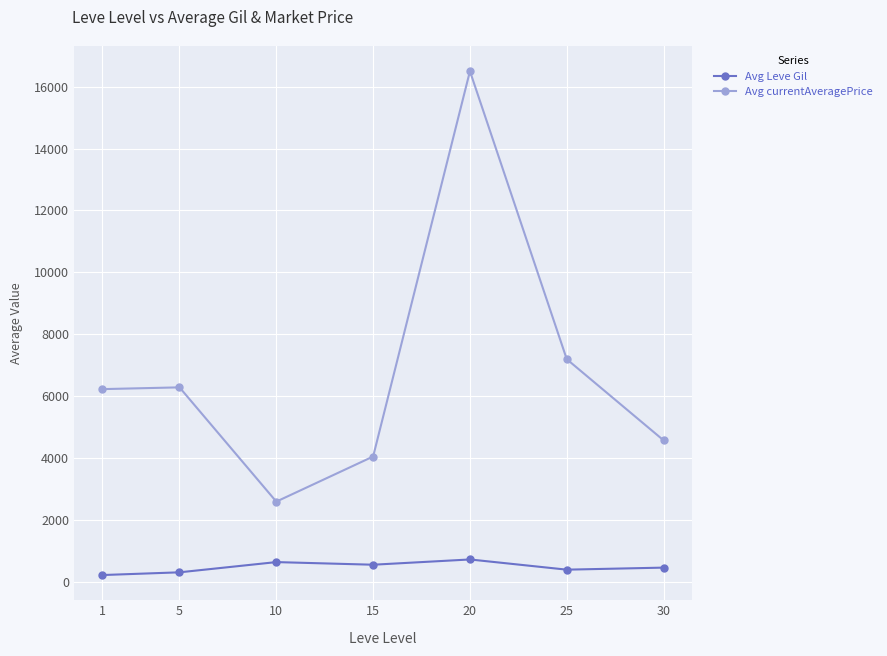

Where is the first local minimum for Avg currentAveragePrice?

10